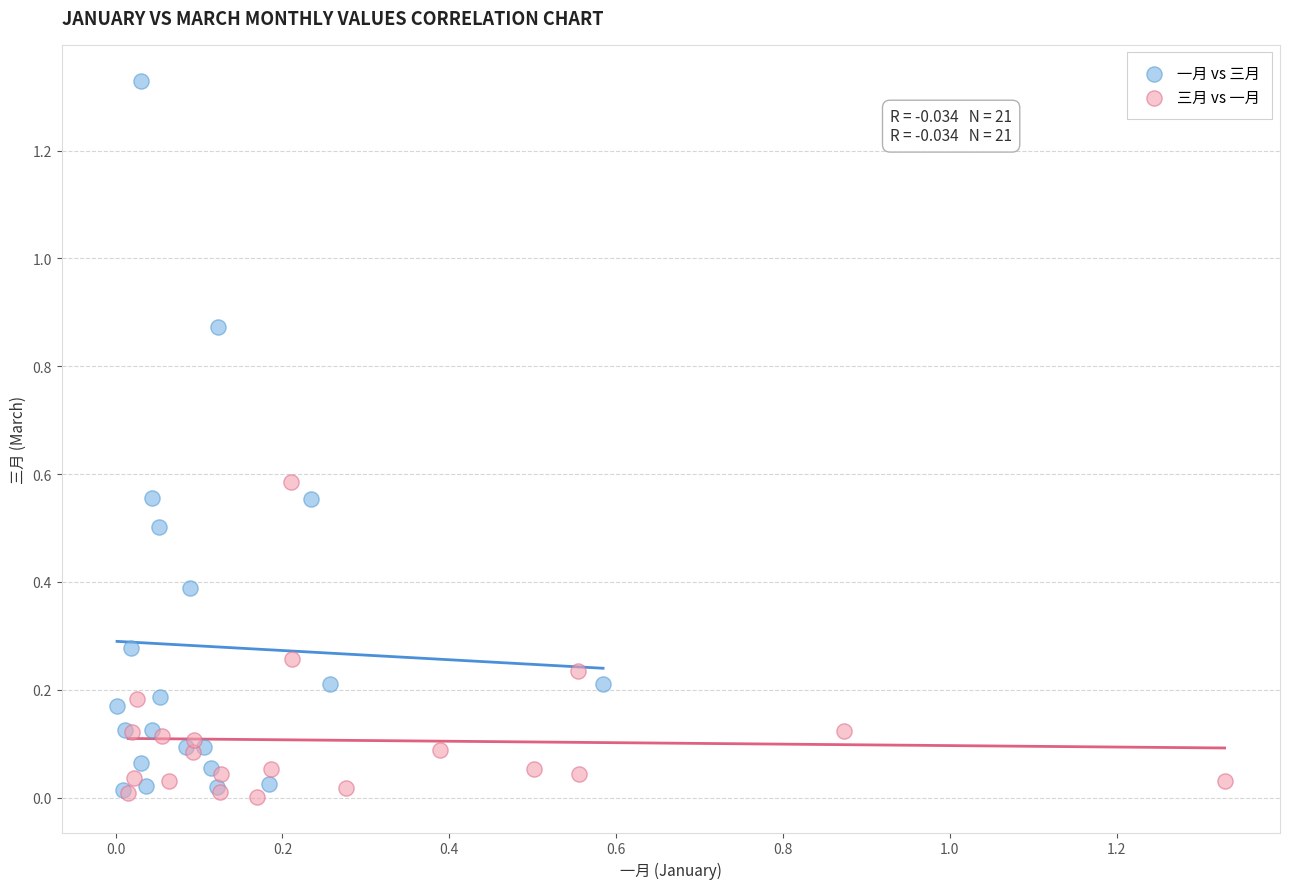

Which series has the widest spread of Y values?

一月 vs 三月